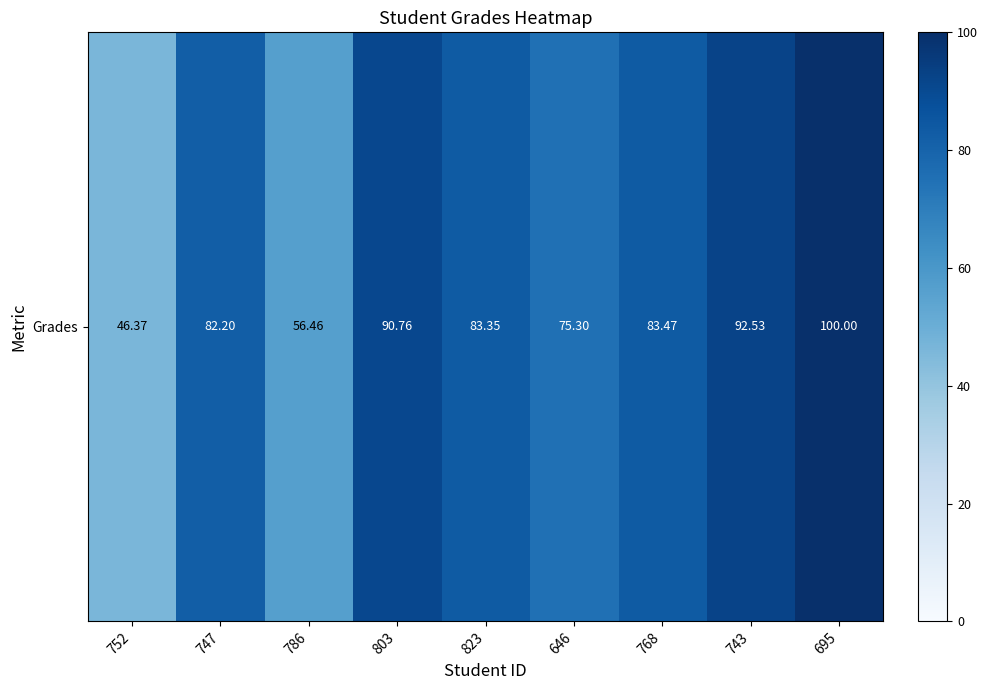

The value at 695 is 100.0. True or false?

True